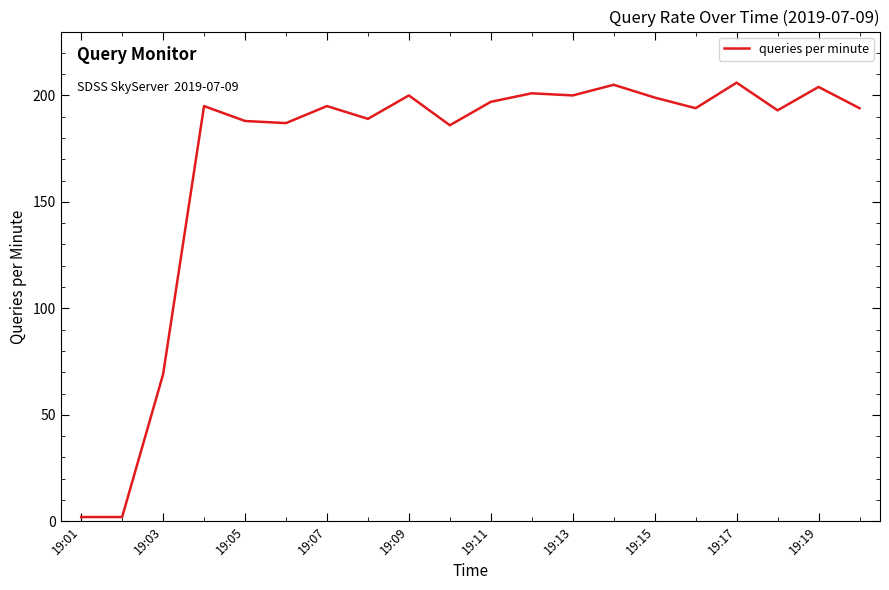

What is the maximum value shown in the chart?

206